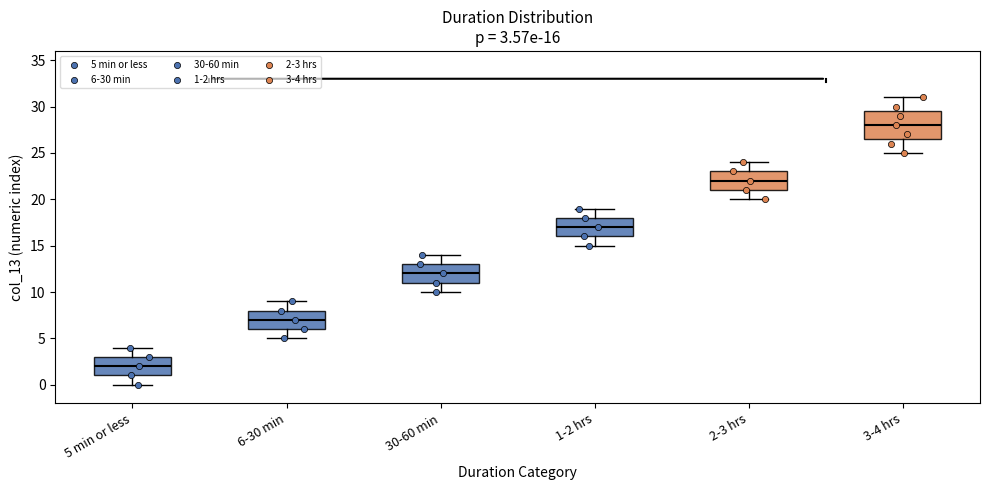

Comparing the boxes themselves (not the whiskers), which one is the tallest?

3-4 hrs